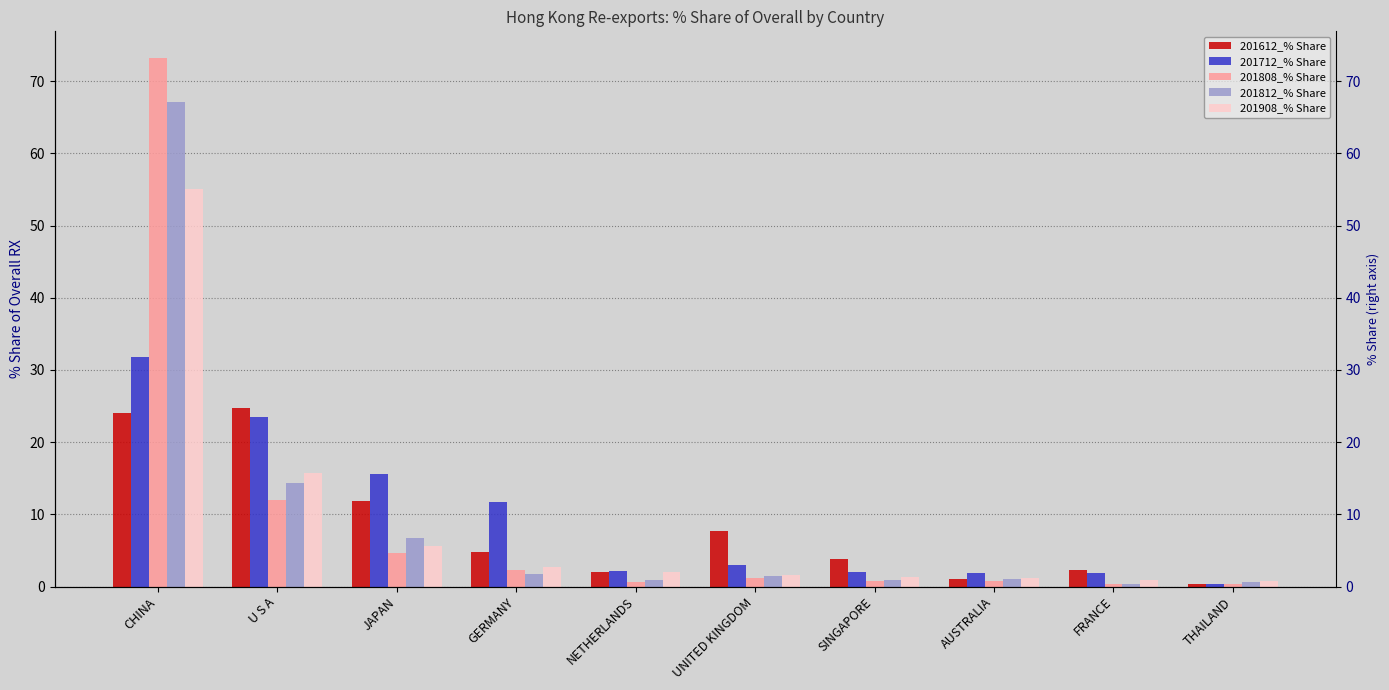

What is the sum of all 201808_% Share values?

96.3